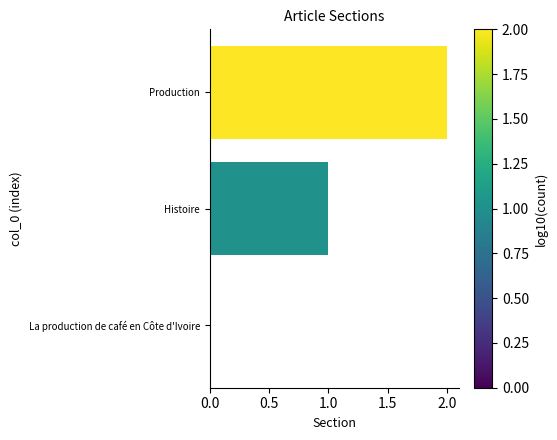

What is the maximum value shown in the chart?

2